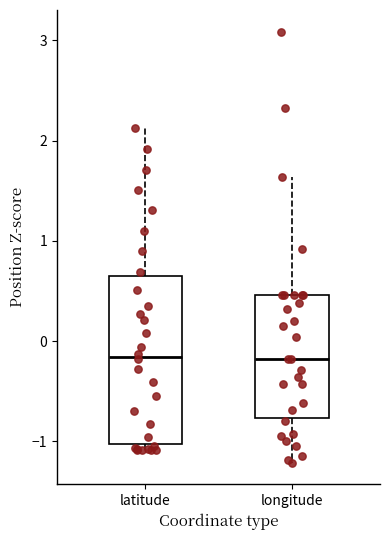

Which box is the tallest, from its lower edge to its upper edge?

latitude